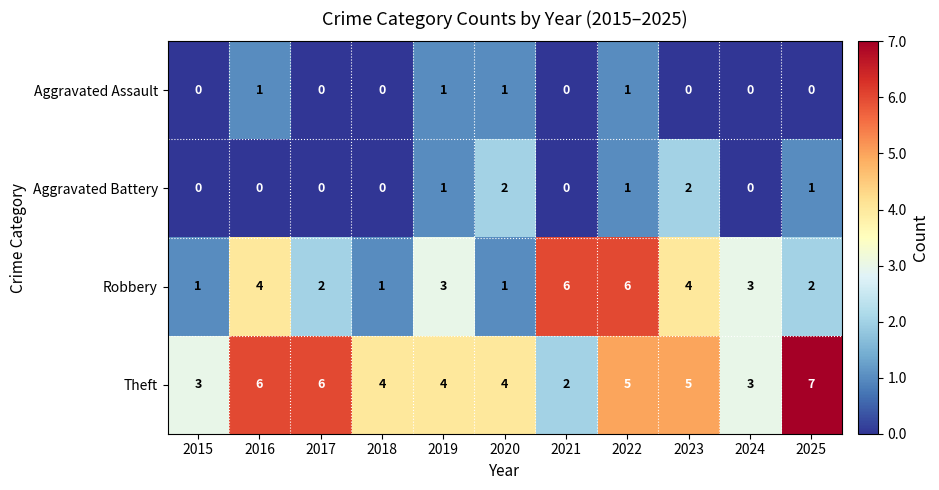

What is the spread (max minus min) of values at 2021?

6